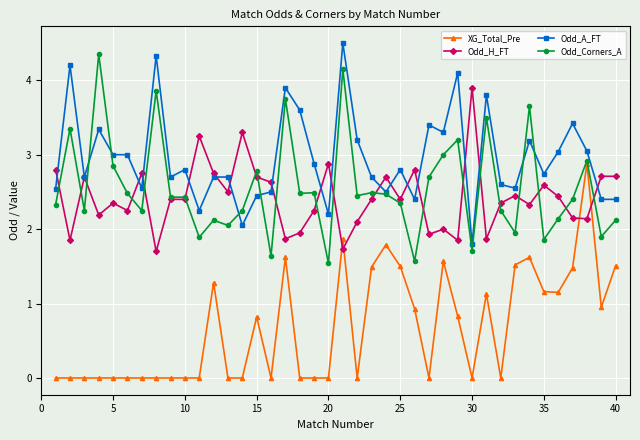

True or false: XG_Total_Pre and Odd_A_FT intersect in this chart.

False